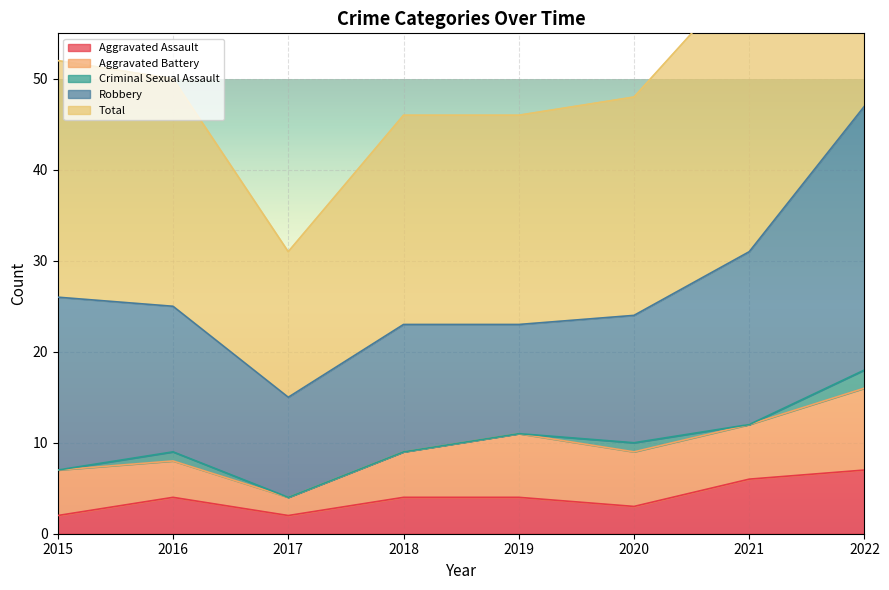

Reading right to left, extract all data points from this chart.

Aggravated Assault: 7	6	3	4	4	2	4	2
Aggravated Battery: 9	6	6	7	5	2	4	5
Criminal Sexual Assault: 2	0	1	0	0	0	1	0
Robbery: 29	19	14	12	14	11	16	19
Total: 47	31	24	23	23	16	25	26